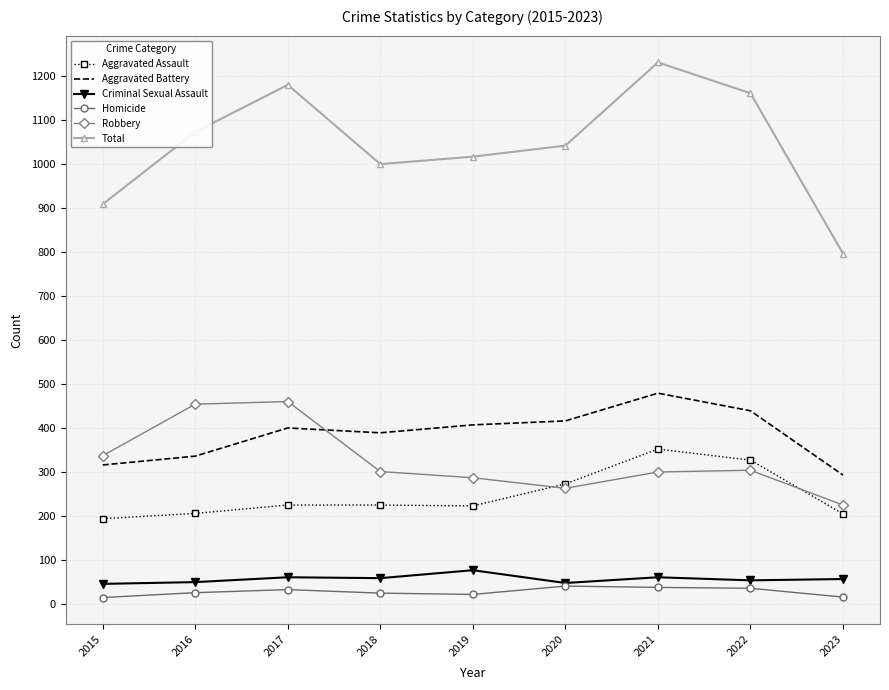

The Aggravated Assault series shows 205 at 2023. True or false?

True